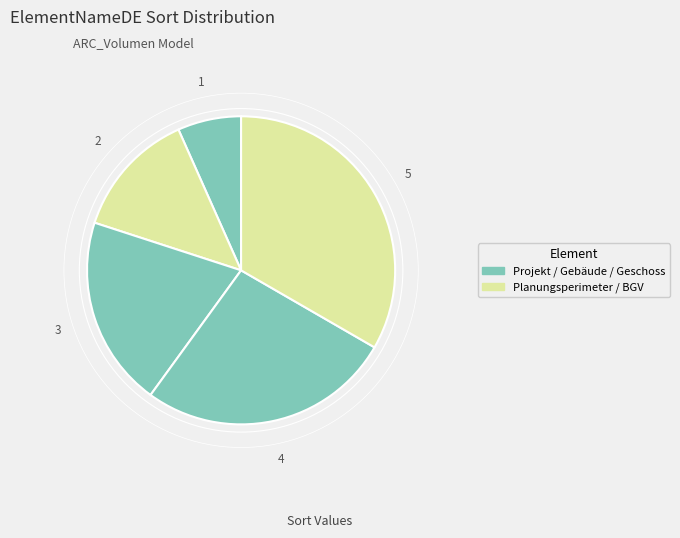

How many segments does this pie chart have?

5